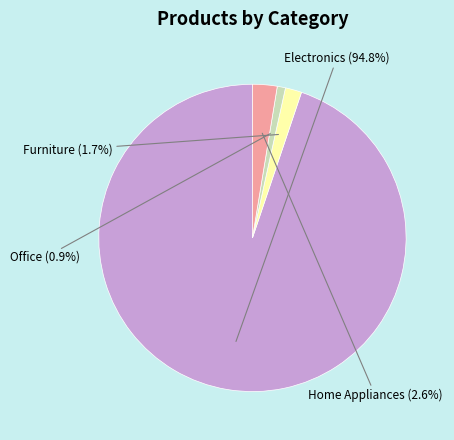

To the nearest percent, what is the combined percentage of Office and Furniture?

3%